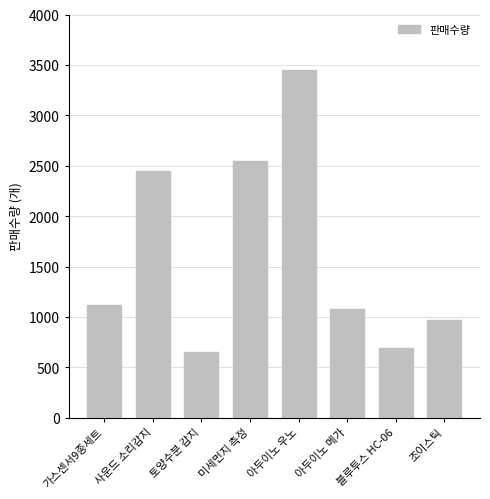

What is the change in value from 가스센서9종세트 to 아두이노 우노?

+2333